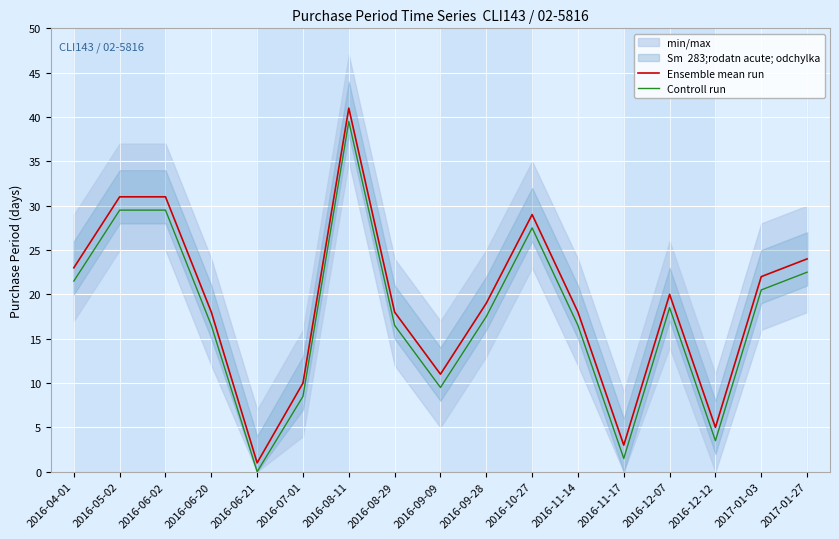

Reading left to right, list all the values displayed in this chart.

Ensemble mean run: 23.0	31.0	31.0	18.0	1.0	10.0	41.0	18.0	11.0	19.0	29.0	18.0	3.0	20.0	5.0	22.0	24.0
Controll run: 21.5	29.5	29.5	16.5	0.0	8.5	39.5	16.5	9.5	17.5	27.5	16.5	1.5	18.5	3.5	20.5	22.5